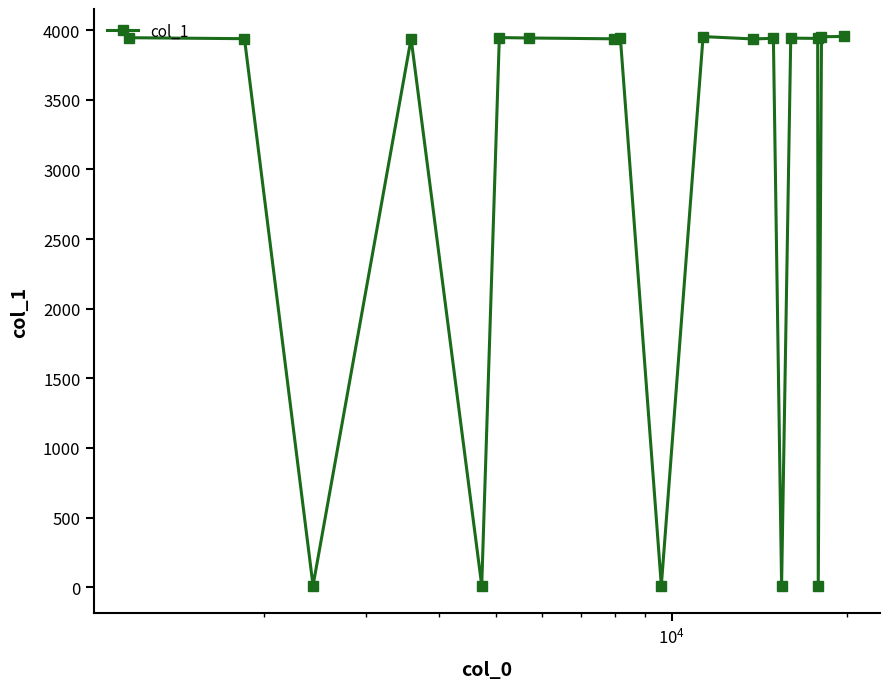

What is the difference between the second highest and second lowest values?

3942